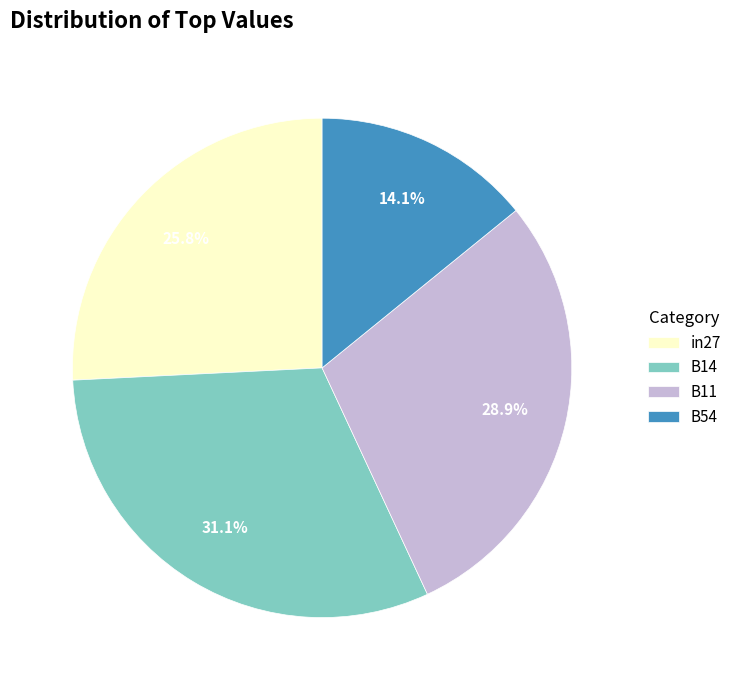

What percentage do B14 and B11 together represent?

60.1%